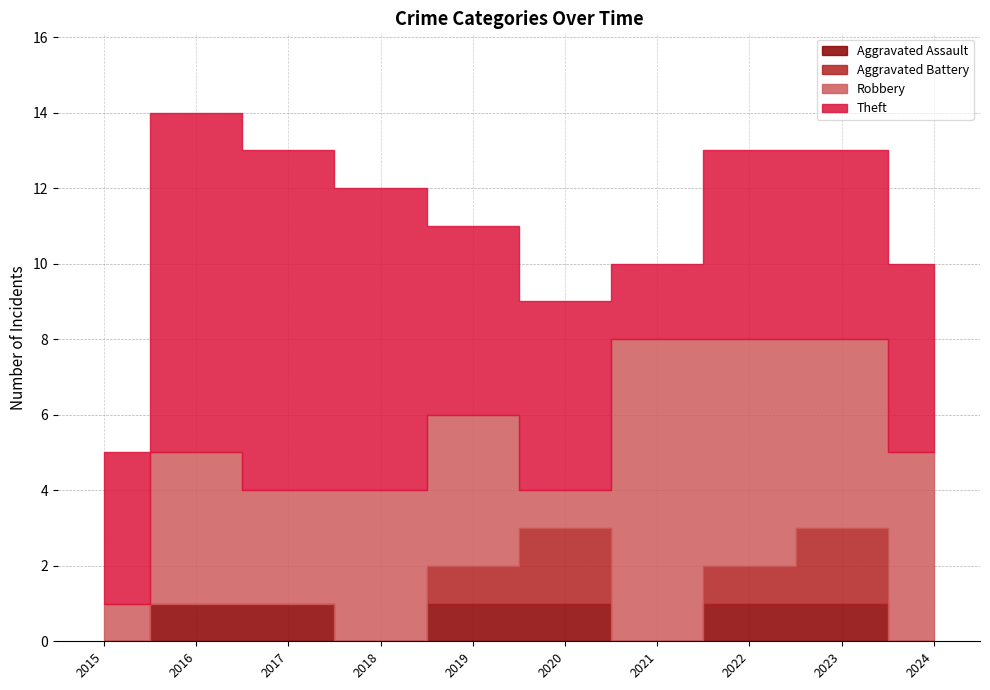

Reading left to right, list all the values displayed in this chart.

Aggravated Assault: 2015=0	2016=1	2017=1	2018=0	2019=1	2020=1	2021=0	2022=1	2023=1	2024=0
Aggravated Battery: 2015=0	2016=0	2017=0	2018=0	2019=1	2020=2	2021=0	2022=1	2023=2	2024=0
Robbery: 2015=1	2016=4	2017=3	2018=4	2019=4	2020=1	2021=8	2022=6	2023=5	2024=5
Theft: 2015=4	2016=9	2017=9	2018=8	2019=5	2020=5	2021=2	2022=5	2023=5	2024=5